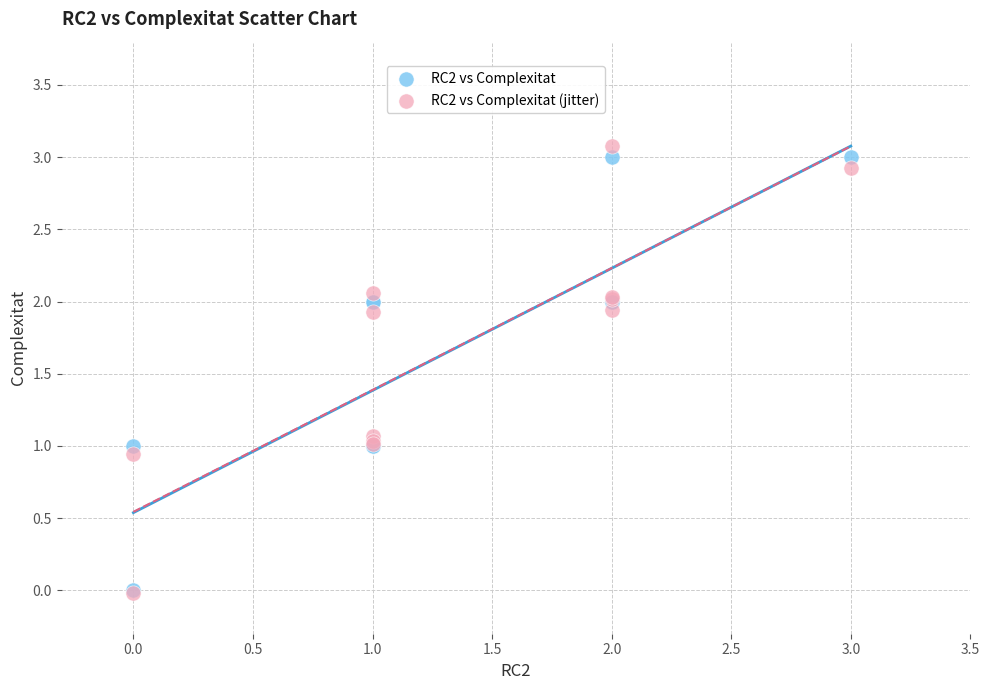

What are all the series names shown in the legend?

RC2 vs Complexitat, RC2 vs Complexitat (jitter)